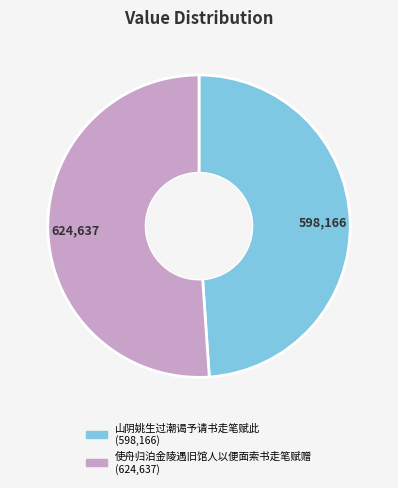

What is the ratio of the value at 山阴姚生过潮谒予请书走笔赋此 to the value at 使舟归泊金陵遇旧馆人以便面索书走笔赋赠?

1.0